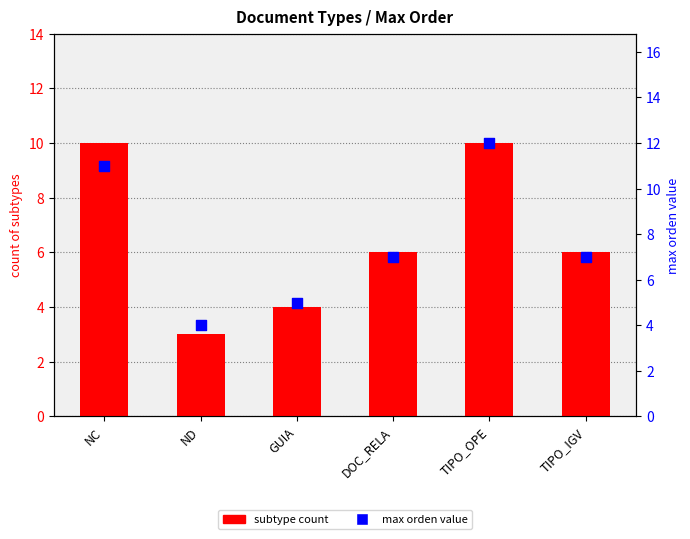

Is the value of subtype count at GUIA greater than the value of max orden value at ND?

No